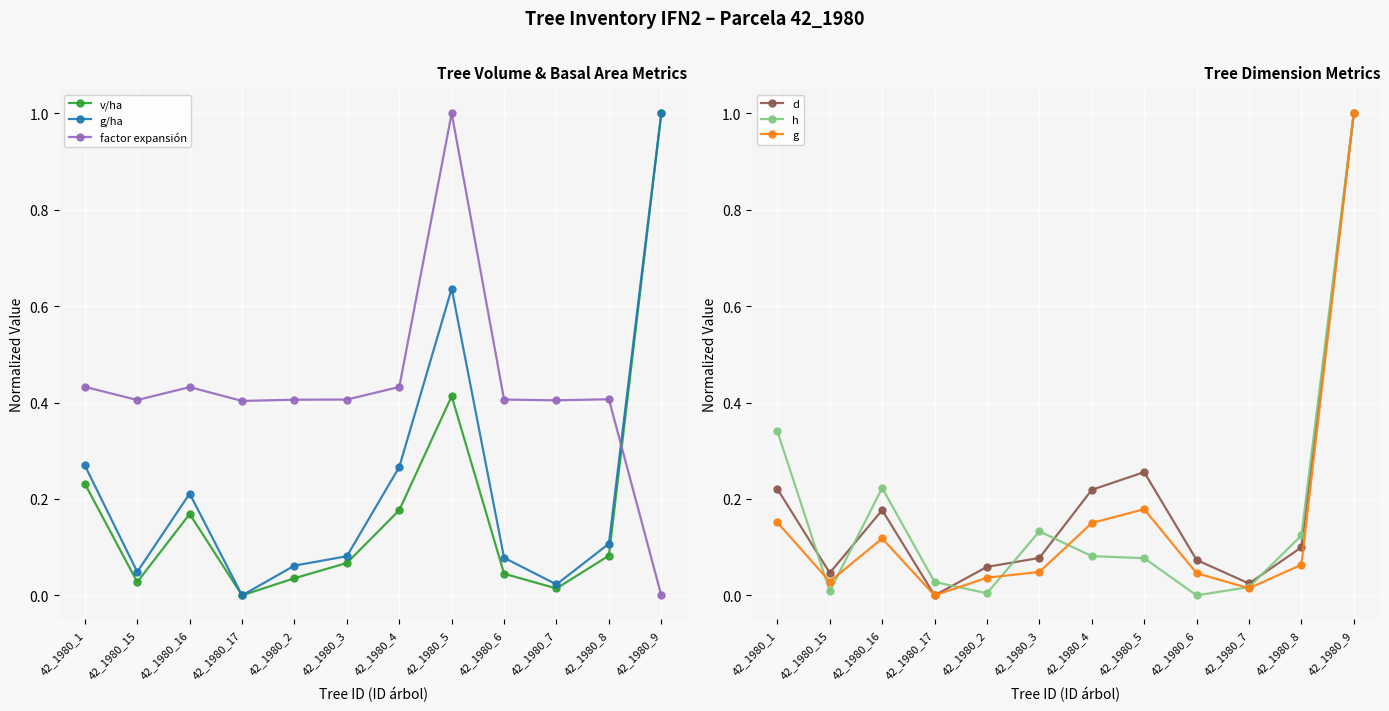

What position from the right is 42_1980_5?

5